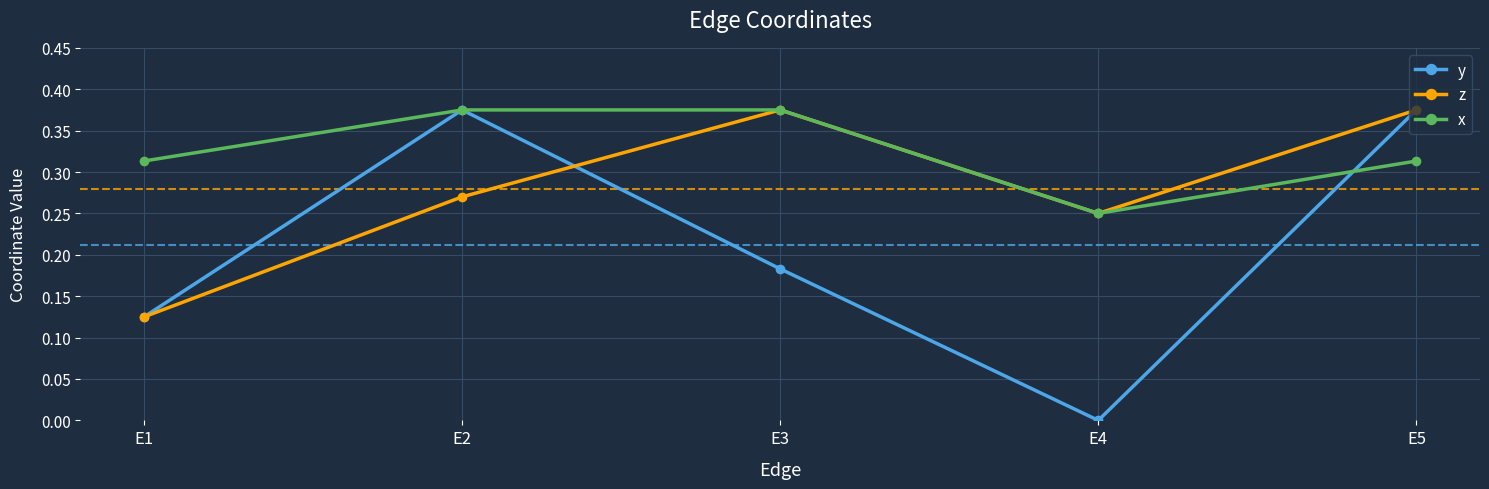

In x, how many points are lower than both neighbors (excluding endpoints)?

1